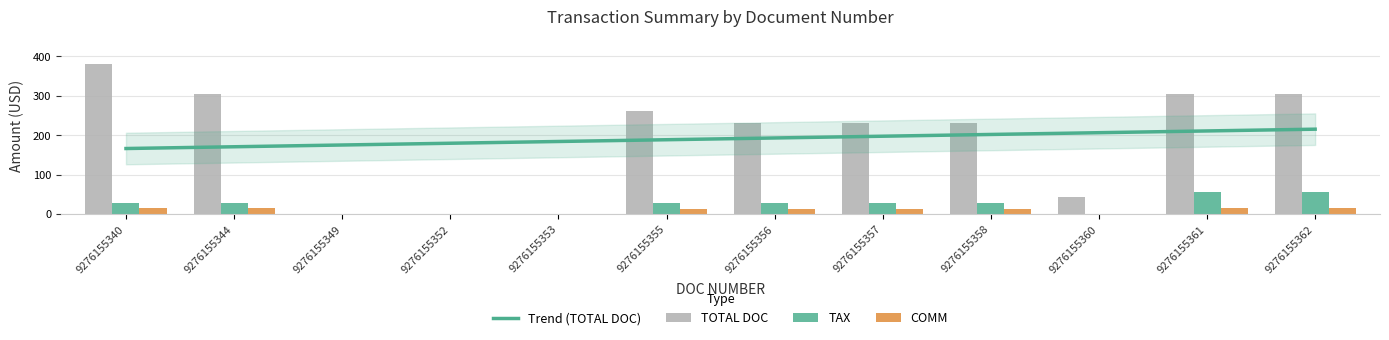

What is the highest value of the COMM series?

15.5